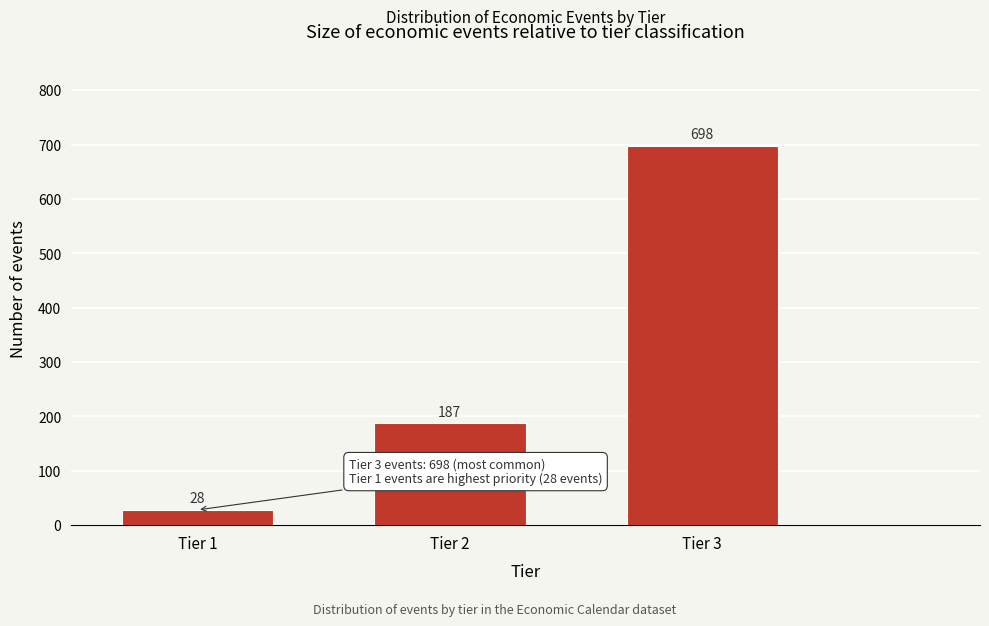

Reading left to right, extract all data points from this chart.

28	187	698